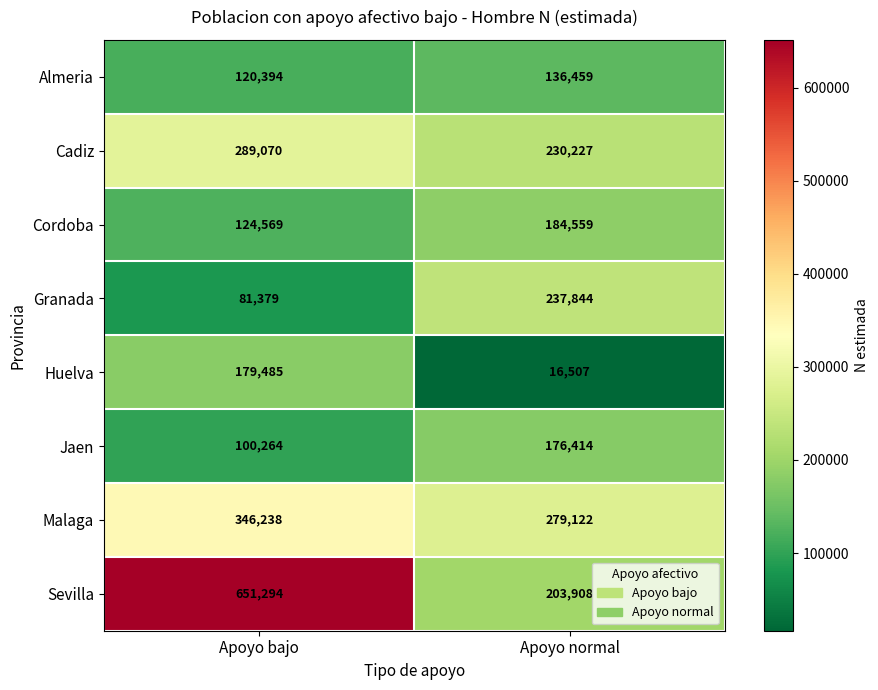

What is the difference between the maximum and minimum values in the Jaen series?

76150